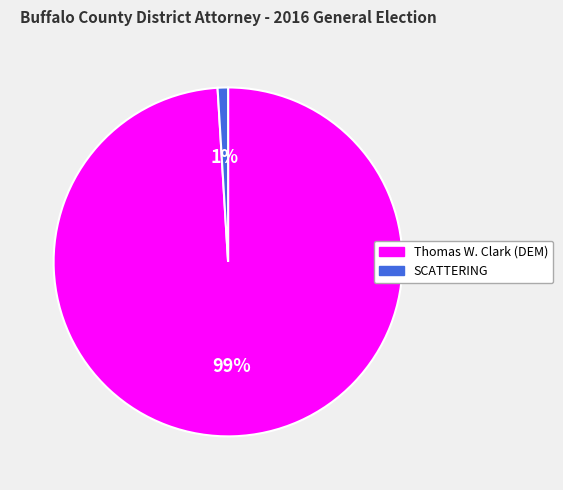

To the nearest percent, what is the combined percentage of SCATTERING and Thomas W. Clark (DEM)?

100%